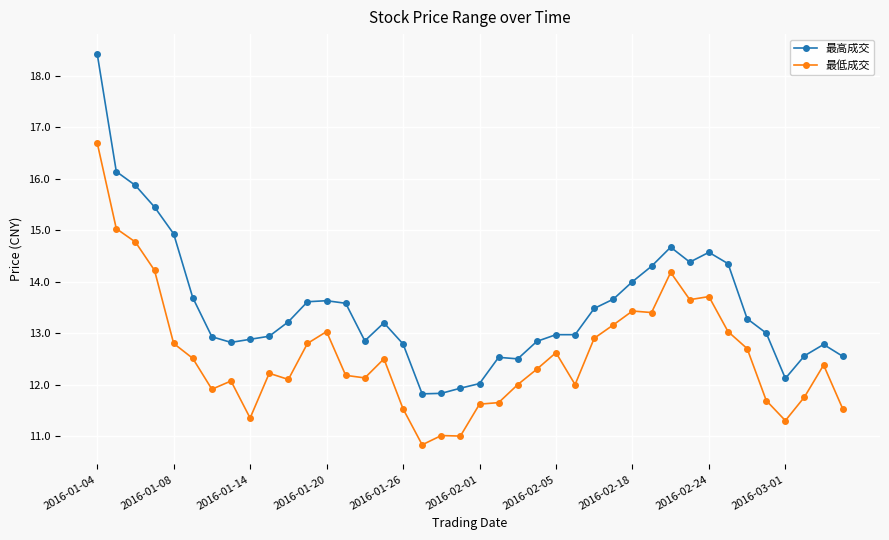

What is the value of the 最高成交 point at the 9th from the left?

12.9